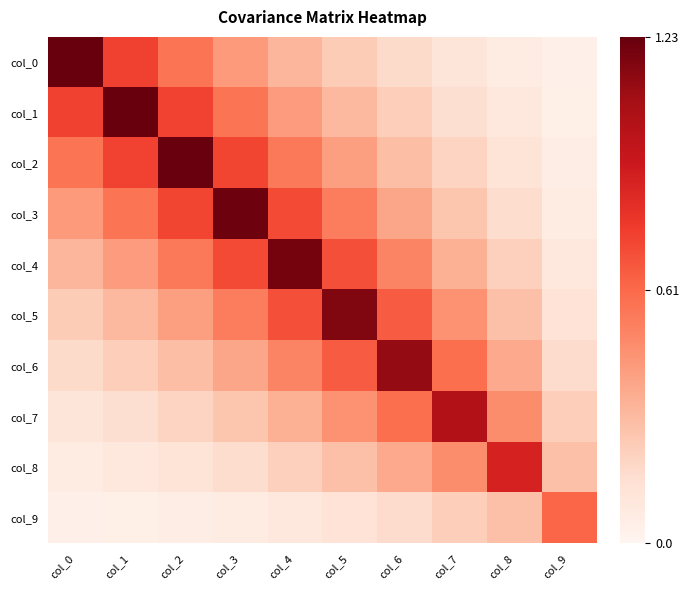

Between col_9 and col_5, which is larger?

col_5